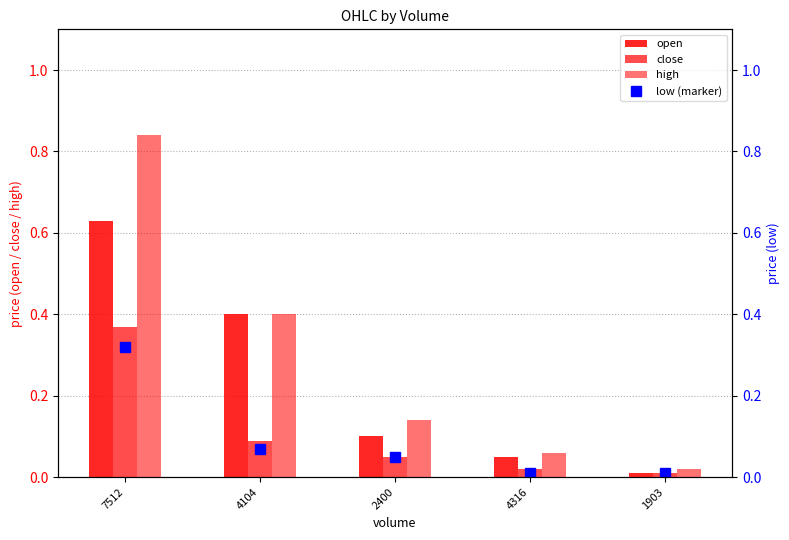

Which series changed the most between 7512 and 1903?

high